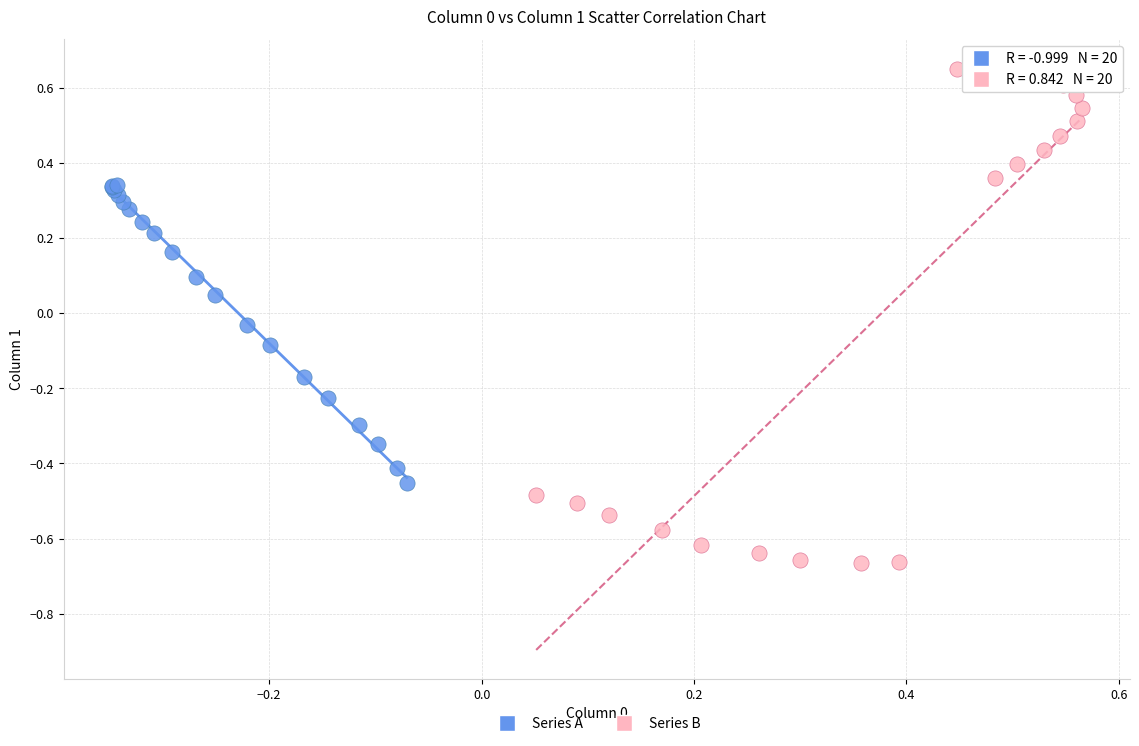

Which series contains the lowest Y value?

Series B